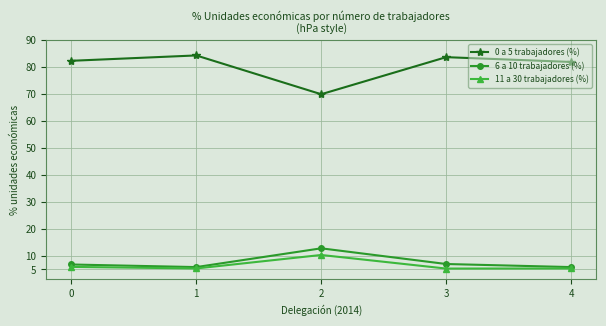

What is the difference between the maximum and second lowest values in the 6 a 10 trabajadores (%) series?

7.0